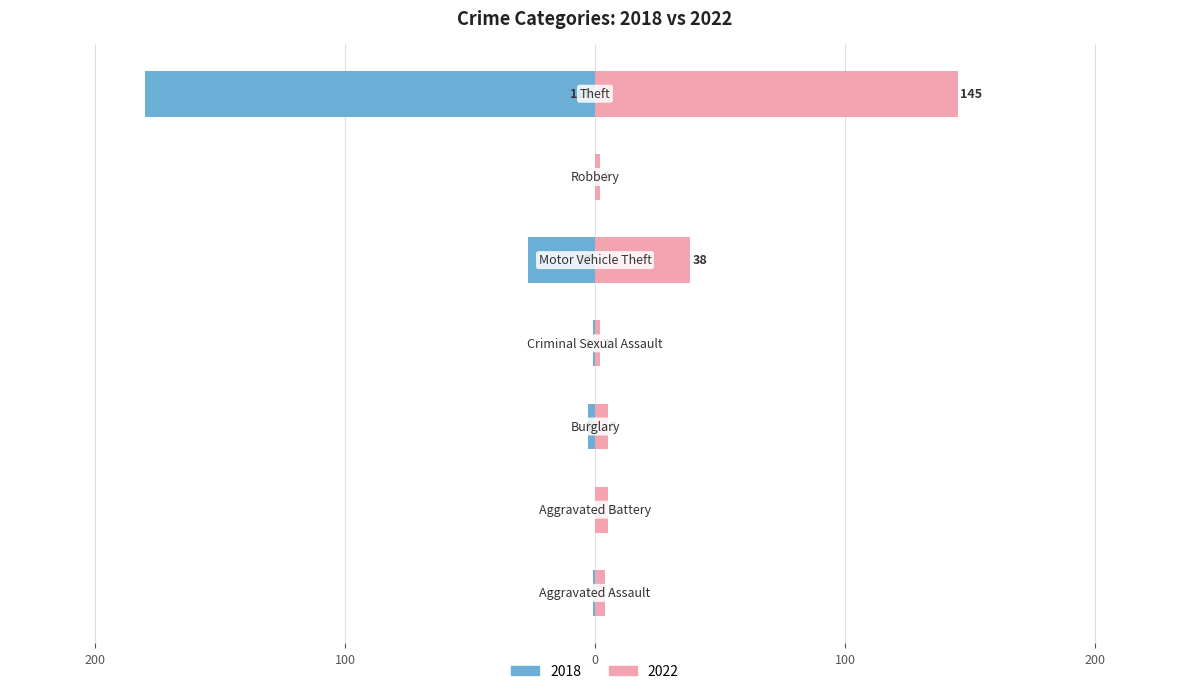

What is the spread (max minus min) of values at Robbery?

2